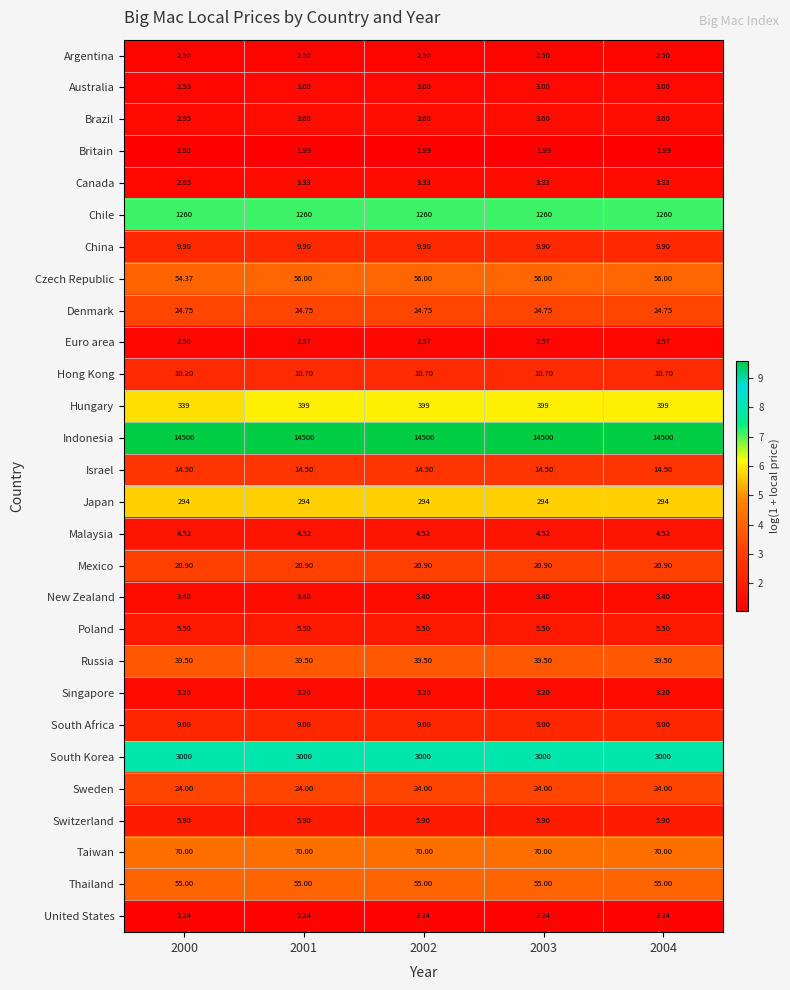

Which series has the largest range (max minus min)?

Hungary